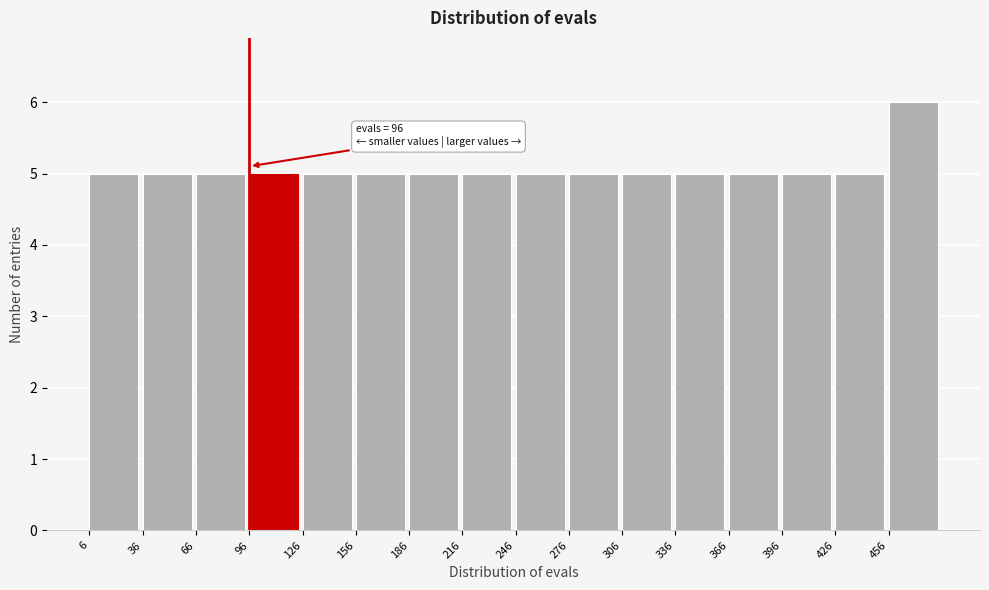

Over which range of the x-axis is the bar tallest?

456 to 486